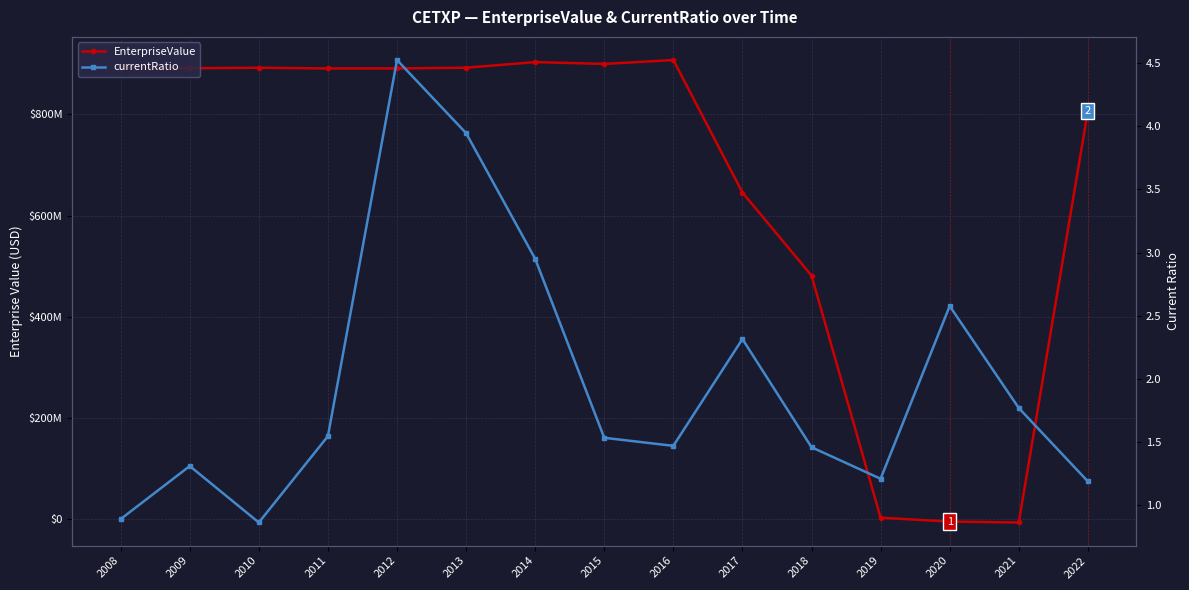

In EnterpriseValue, how many points are lower than both neighbors (excluding endpoints)?

4